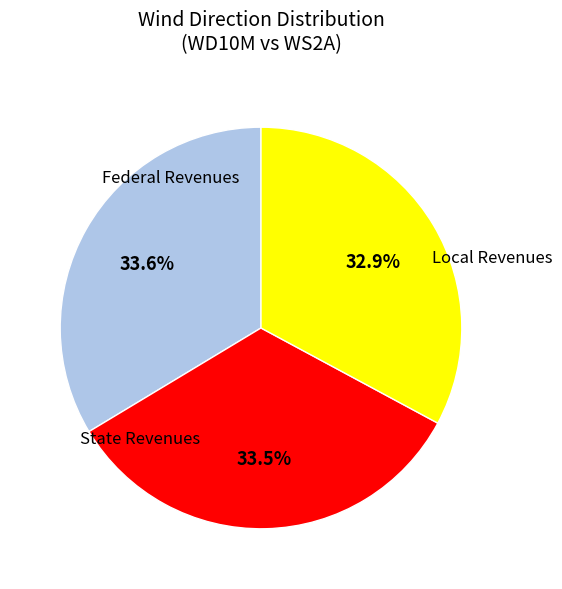

Is there a majority slice in this chart?

No